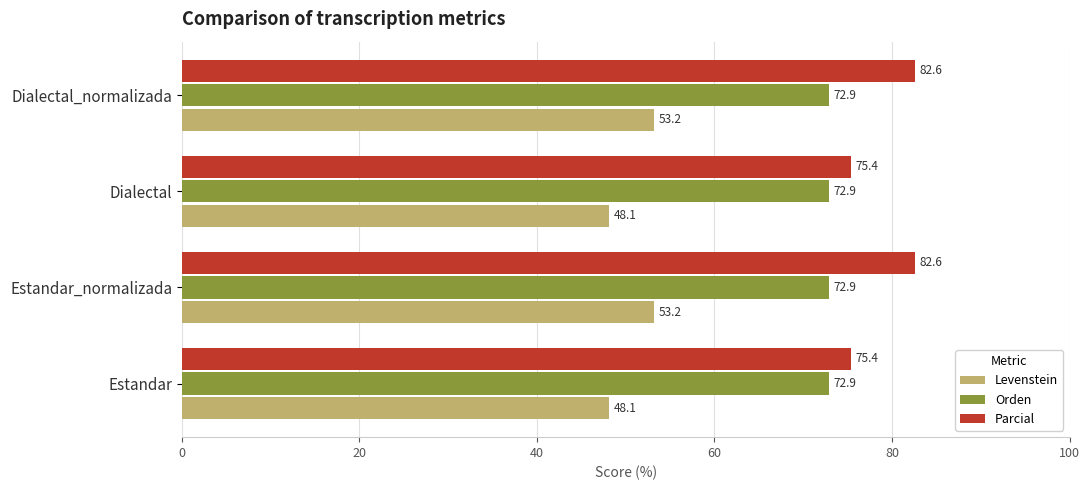

True or false: Levenstein has a value of 83.6 at Dialectal.

False